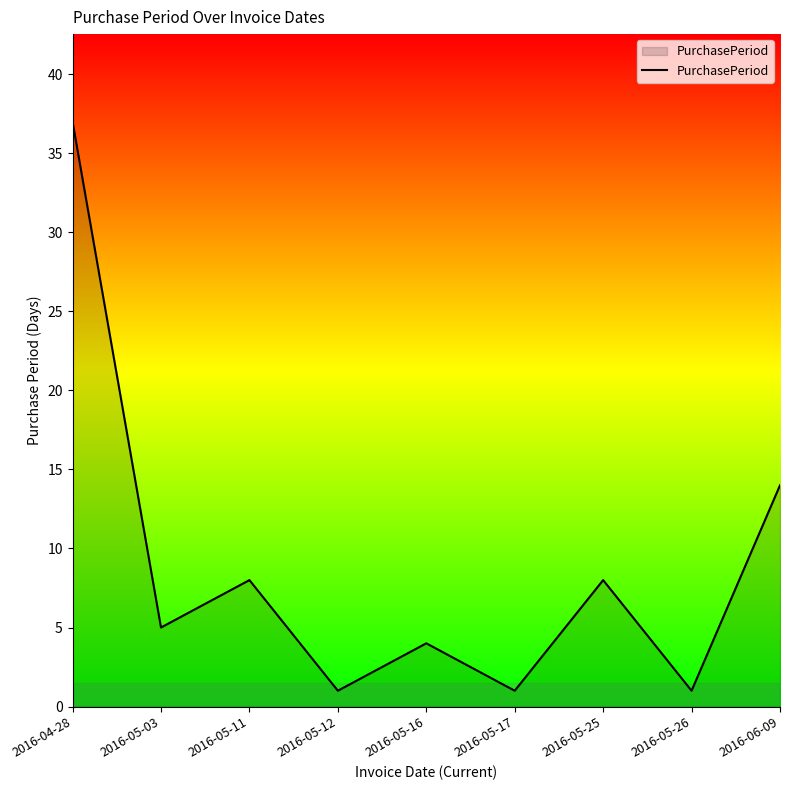

At which label is the value closest to 19?

2016-06-09